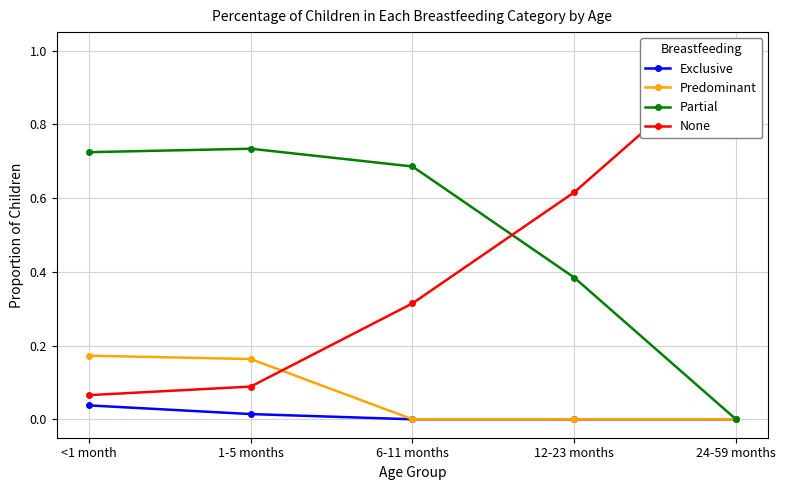

True or false: Partial and Exclusive intersect in this chart.

False